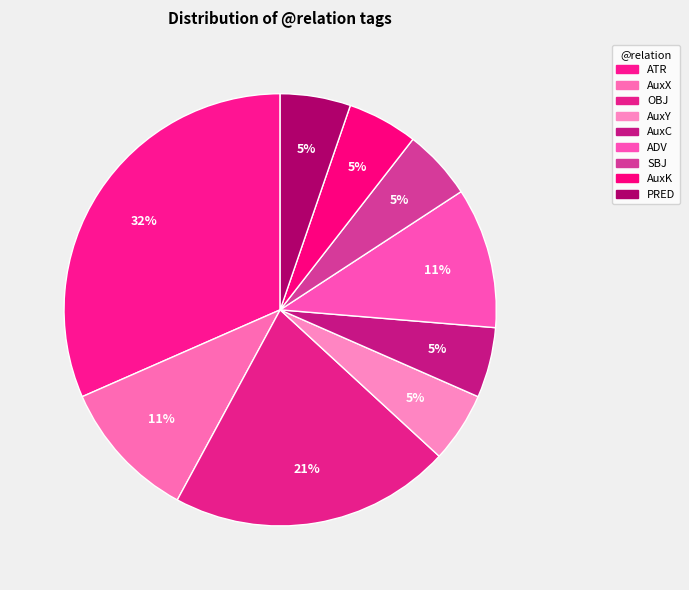

How many slices are in this pie chart?

9